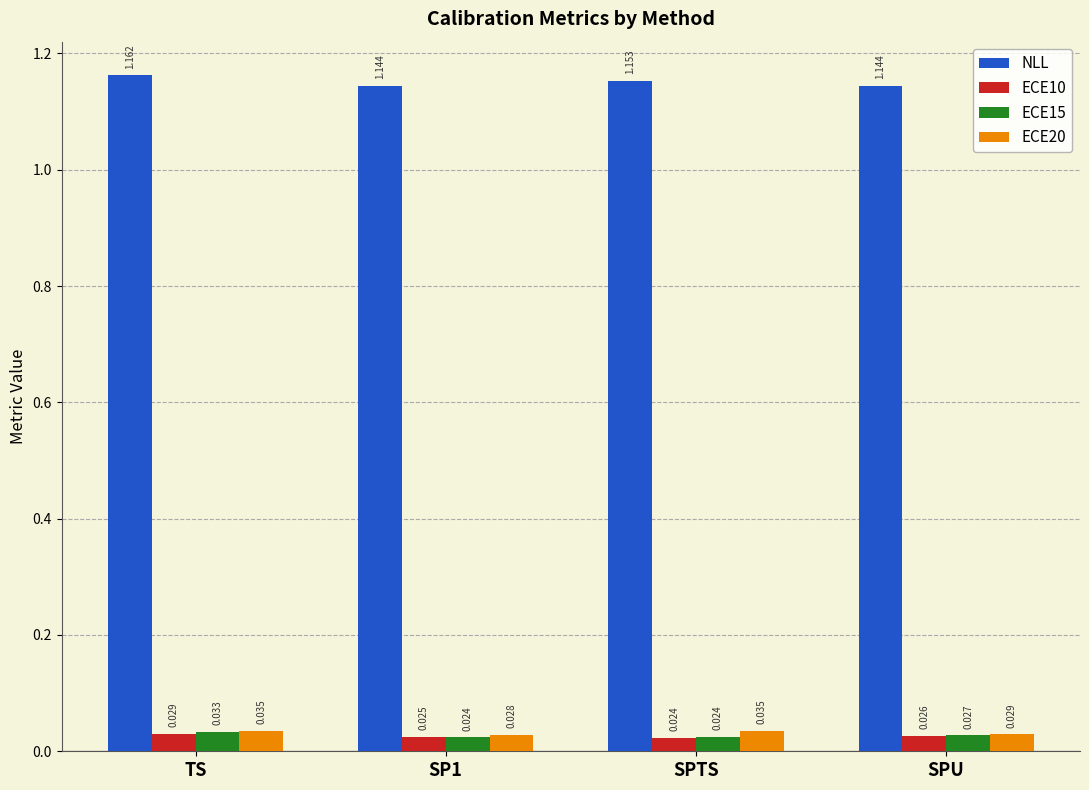

What is the label of the 3rd bar from the right?

SP1